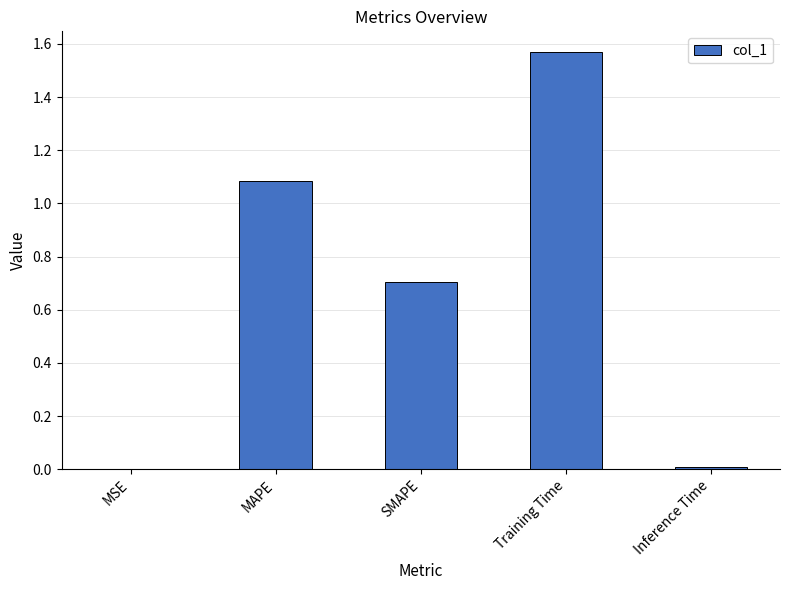

Are the bars horizontal?

No